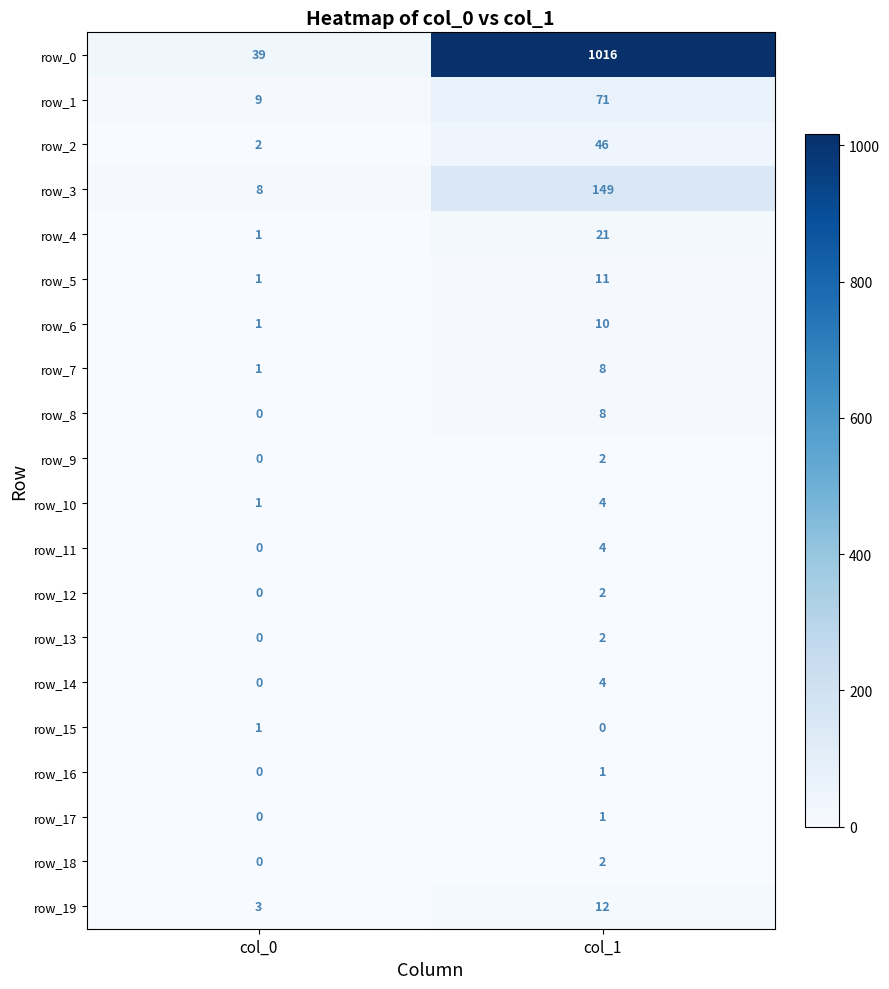

Reading left to right, what are all the values shown in this chart?

row_0: col_0=39	col_1=1016
row_1: col_0=9	col_1=71
row_2: col_0=2	col_1=46
row_3: col_0=8	col_1=149
row_4: col_0=1	col_1=21
row_5: col_0=1	col_1=11
row_6: col_0=1	col_1=10
row_7: col_0=1	col_1=8
row_8: col_0=0	col_1=8
row_9: col_0=0	col_1=2
row_10: col_0=1	col_1=4
row_11: col_0=0	col_1=4
row_12: col_0=0	col_1=2
row_13: col_0=0	col_1=2
row_14: col_0=0	col_1=4
row_15: col_0=1	col_1=0
row_16: col_0=0	col_1=1
row_17: col_0=0	col_1=1
row_18: col_0=0	col_1=2
row_19: col_0=3	col_1=12